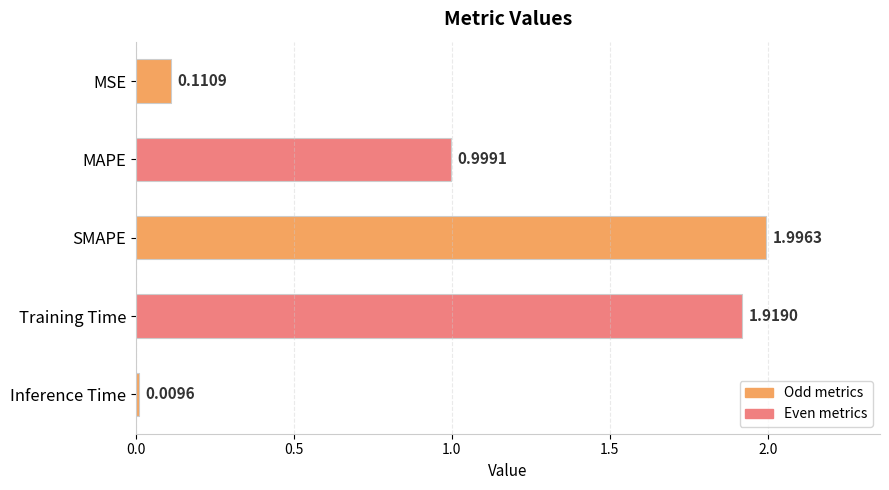

How many bars are there in total?

5